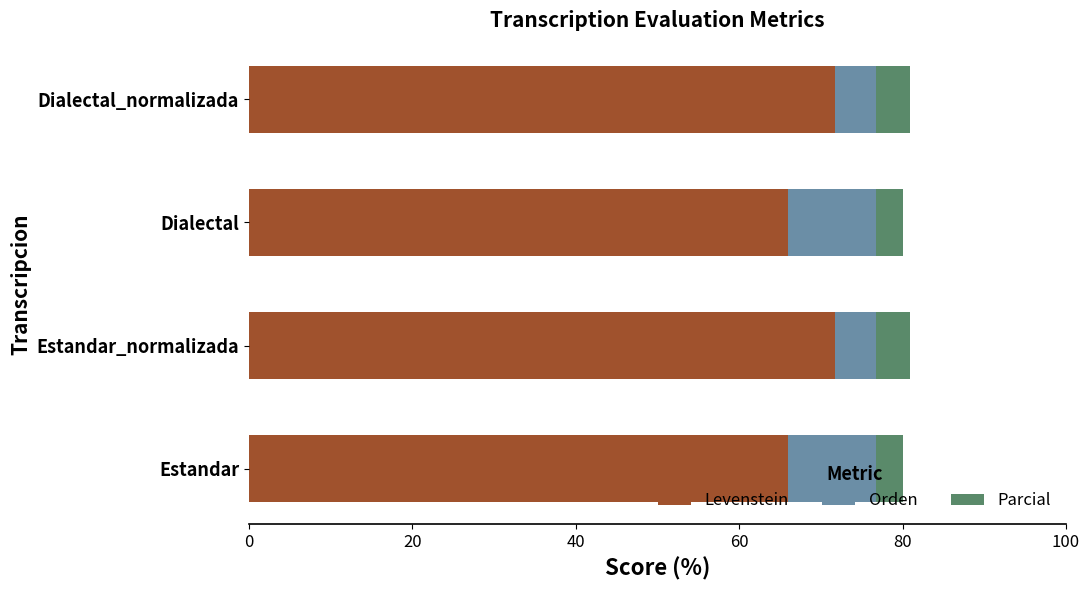

True or false: Levenstein has a value of 99.9 at Dialectal.

False